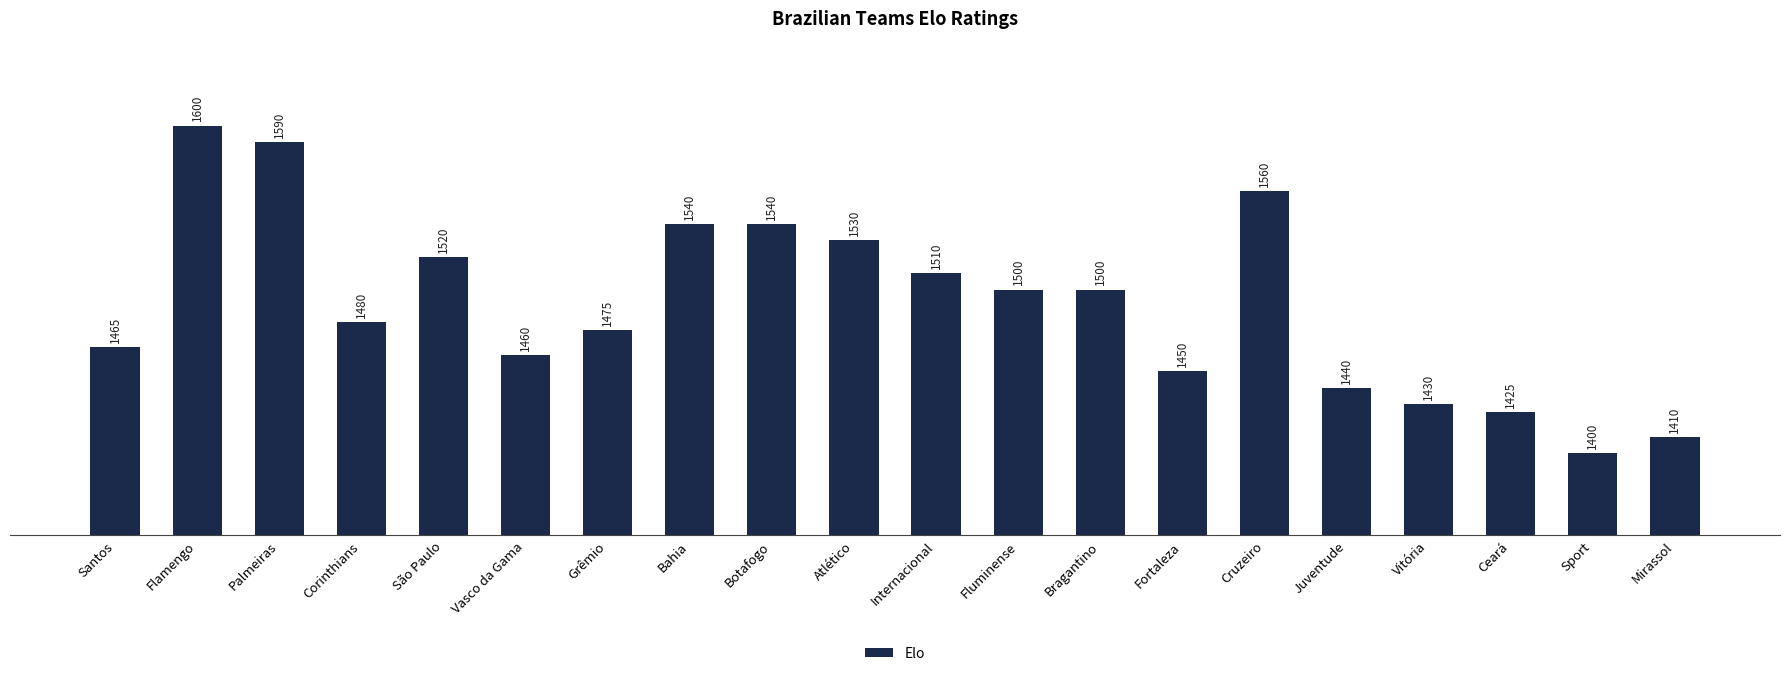

Reading right to left, list all the values displayed in this chart.

Mirassol=1410	Sport=1400	Ceará=1425	Vitória=1430	Juventude=1440	Cruzeiro=1560	Fortaleza=1450	Bragantino=1500	Fluminense=1500	Internacional=1510	Atlético=1530	Botafogo=1540	Bahia=1540	Grêmio=1475	Vasco da Gama=1460	São Paulo=1520	Corinthians=1480	Palmeiras=1590	Flamengo=1600	Santos=1465